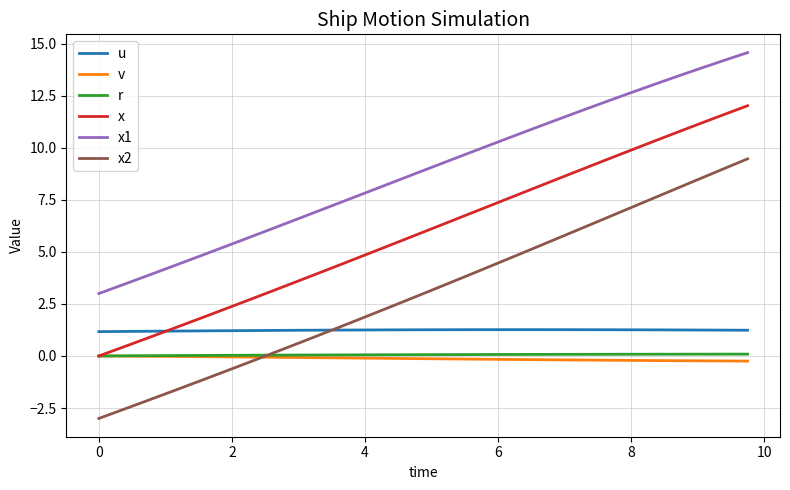

What is the smallest value displayed?

-3.0